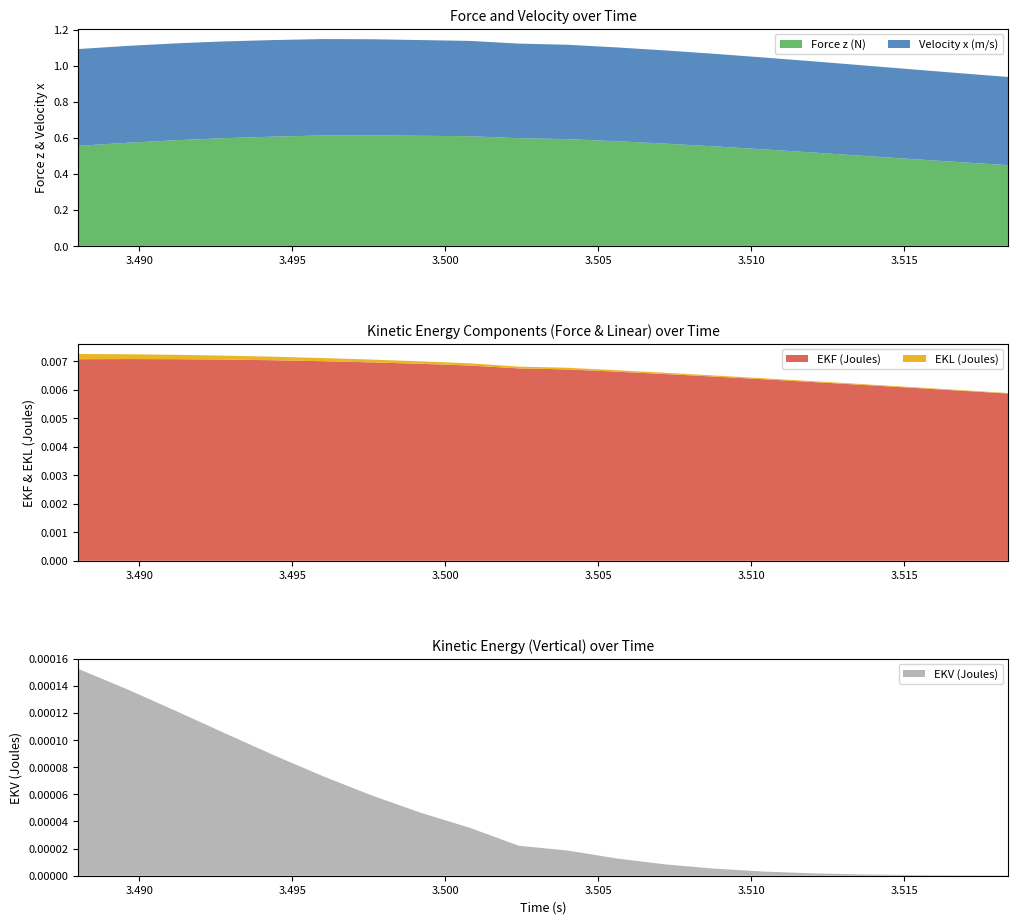

Reading right to left, extract all data points from this chart.

Force z (N): 0.4	0.5	0.5	0.5	0.5	0.5	0.6	0.6	0.6	0.6	0.6	0.6	0.6	0.6	0.6	0.6	0.6	0.6	0.6	0.6
Velocity x (m/s): 0.5	0.5	0.5	0.5	0.5	0.5	0.5	0.5	0.5	0.5	0.5	0.5	0.5	0.5	0.5	0.5	0.5	0.5	0.5	0.5
EKF (Joules): 0.0	0.0	0.0	0.0	0.0	0.0	0.0	0.0	0.0	0.0	0.0	0.0	0.0	0.0	0.0	0.0	0.0	0.0	0.0	0.0
EKL (Joules): 0.0	0.0	0.0	0.0	0.0	0.0	0.0	0.0	0.0	0.0	0.0	0.0	0.0	0.0	0.0	0.0	0.0	0.0	0.0	0.0
EKV (Joules): 0.0	0.0	0.0	0.0	0.0	0.0	0.0	0.0	0.0	0.0	0.0	0.0	0.0	0.0	0.0	0.0	0.0	0.0	0.0	0.0